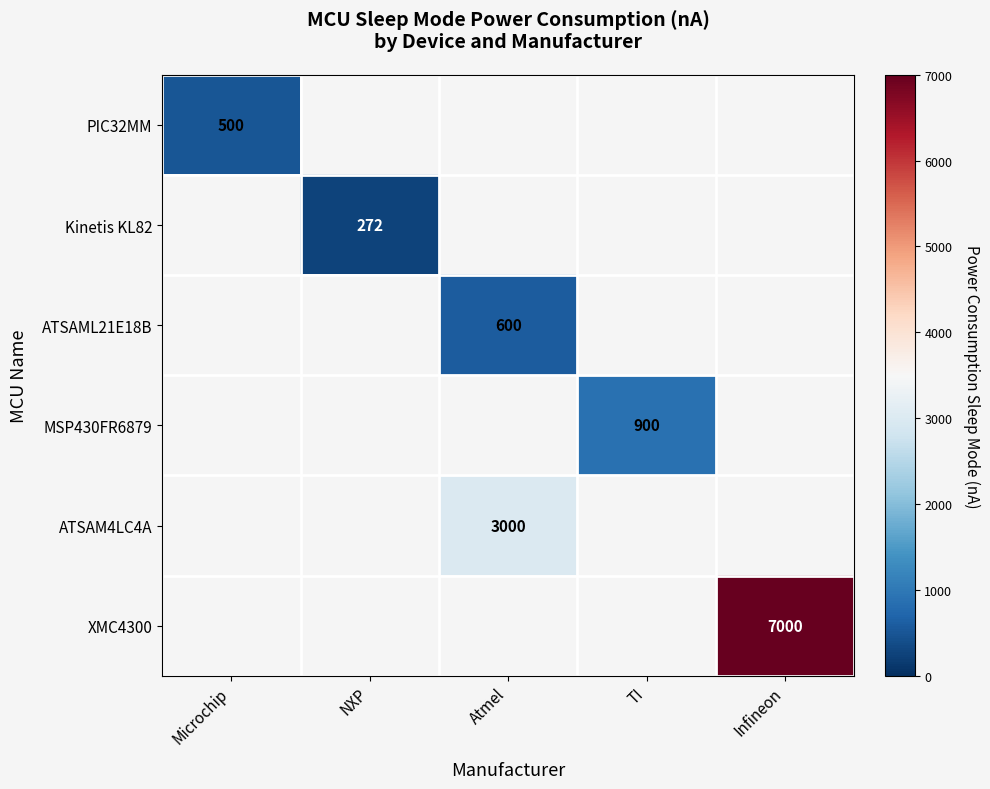

The PIC32MM series shows 500 at Microchip. True or false?

True